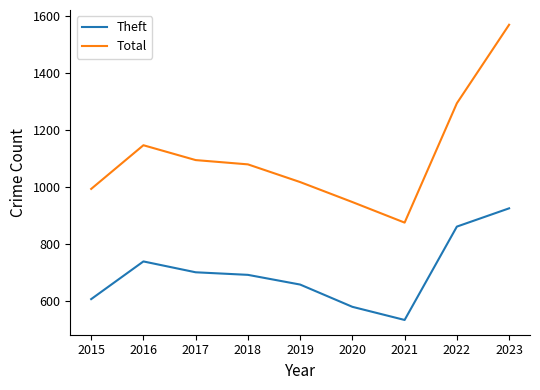

What is the difference between the second highest and second lowest values in the Theft series?

281